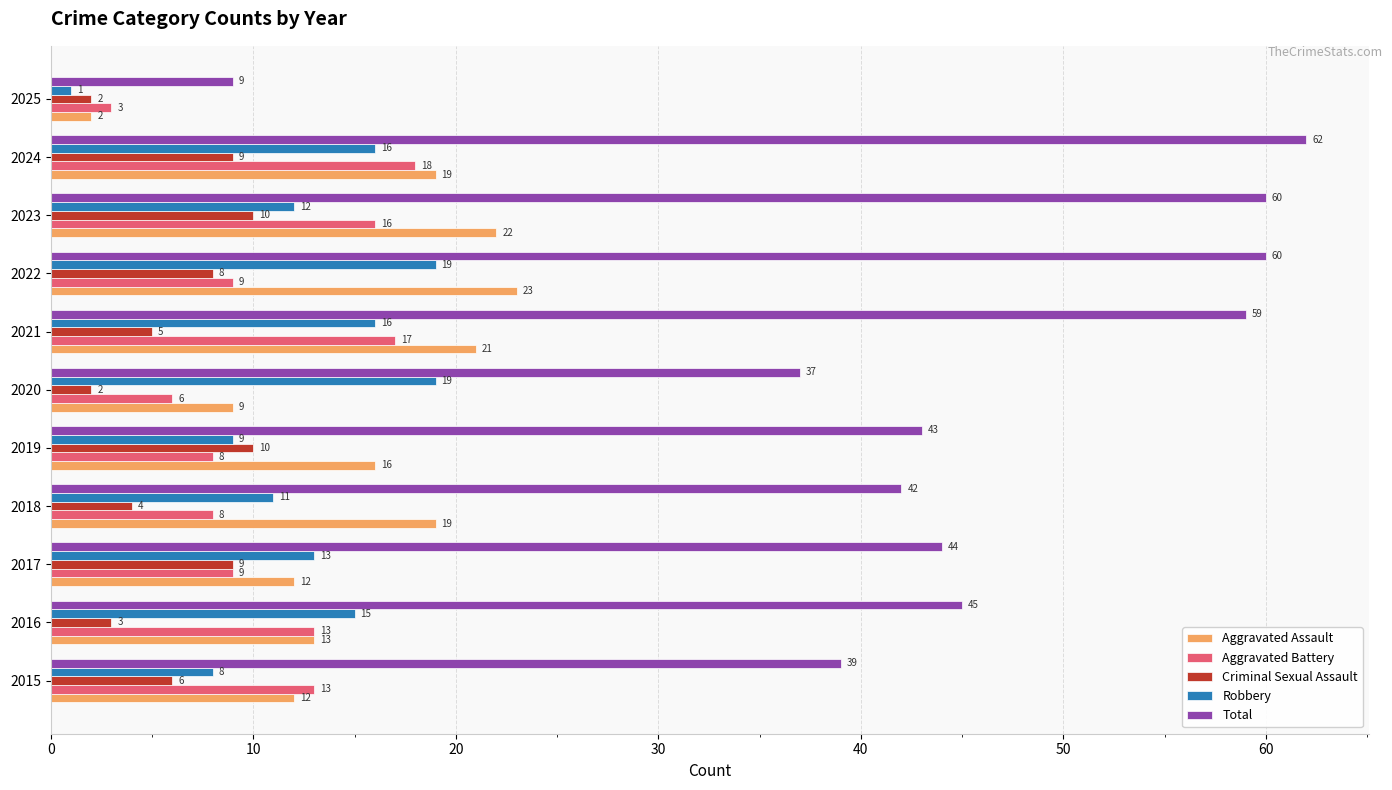

At which category does the chart reach its peak across all series?

2024